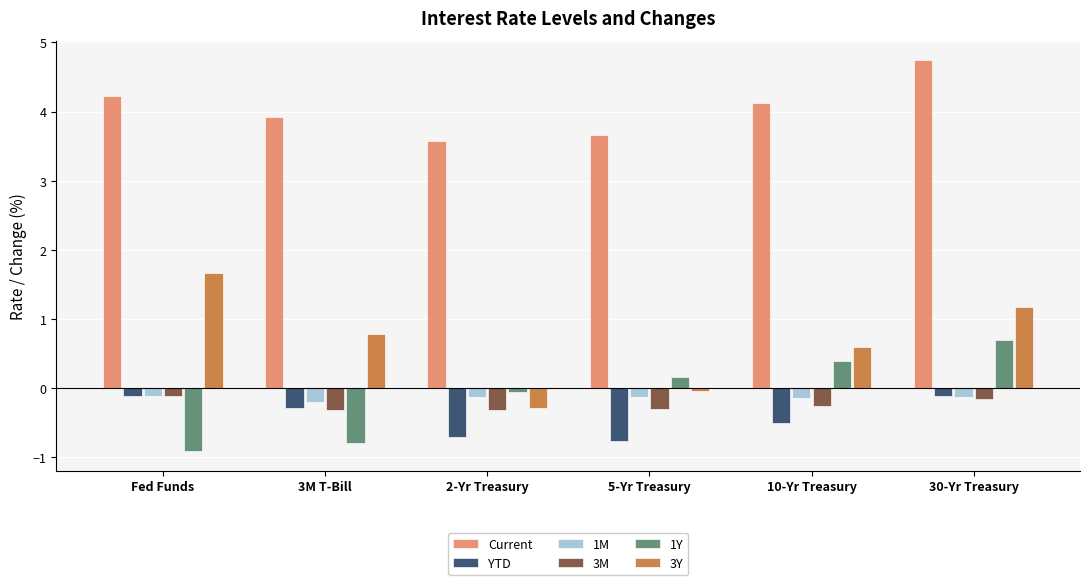

What is the greatest value displayed?

4.7